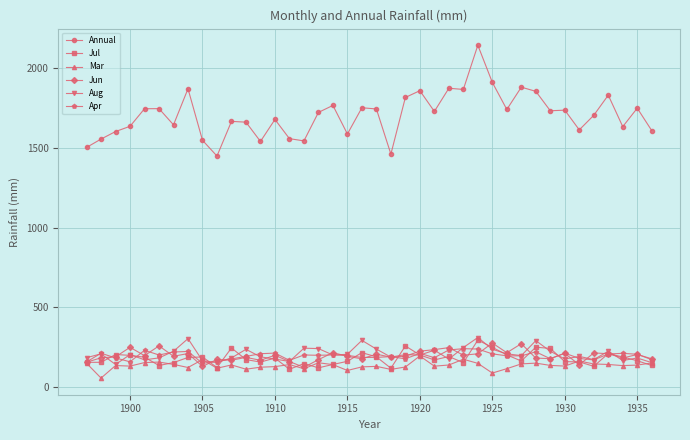

Which series has the largest total across all categories?

Annual